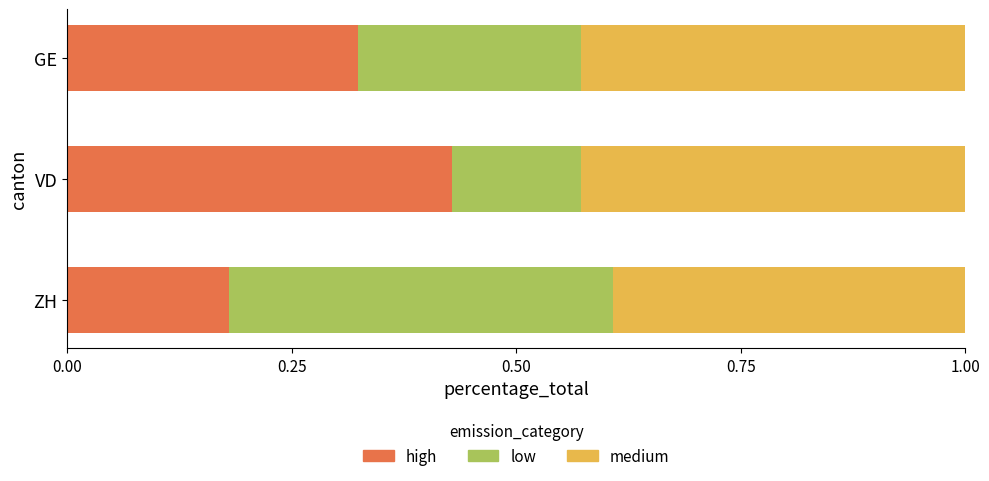

At which label does high reach its peak?

VD